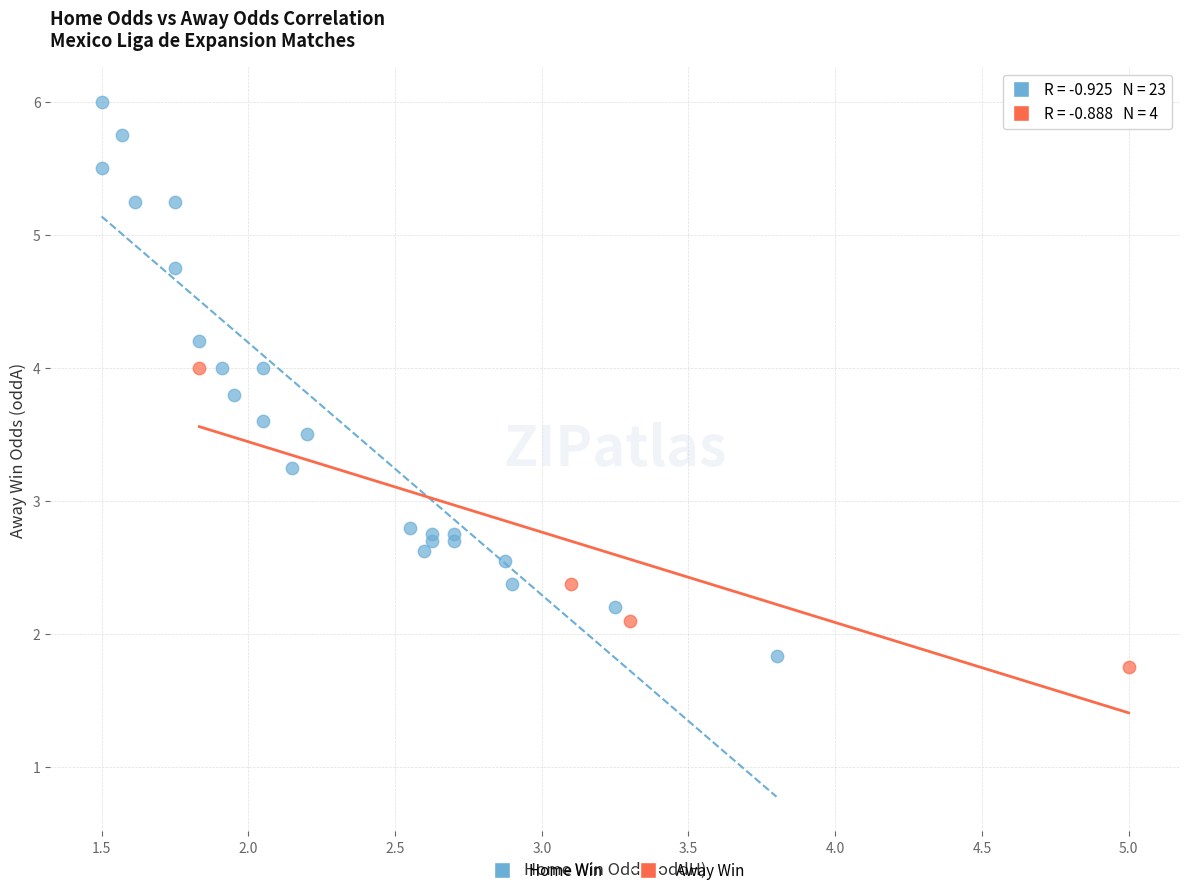

What are all the series names shown in the legend?

Home Win, Away Win